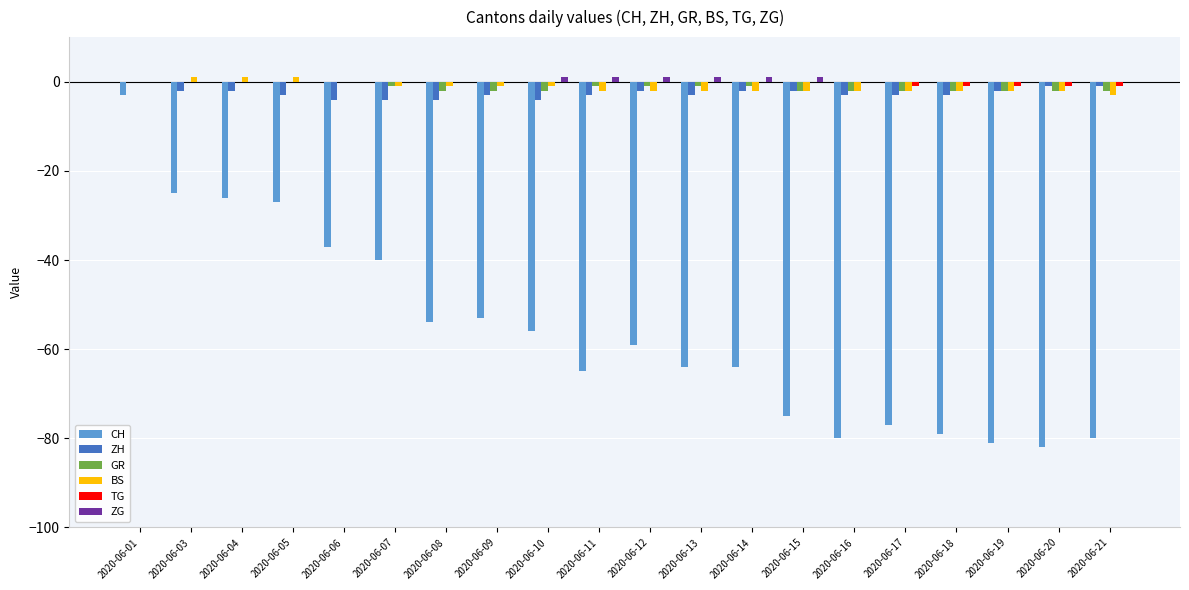

What is the sum of all CH values?

-1127